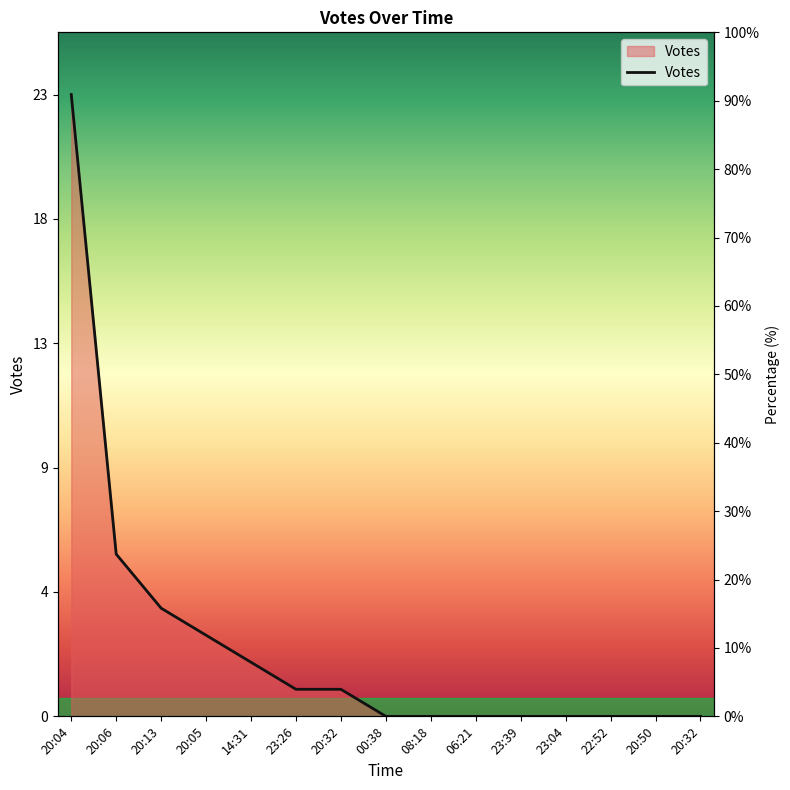

How many lines are shown in the chart?

1